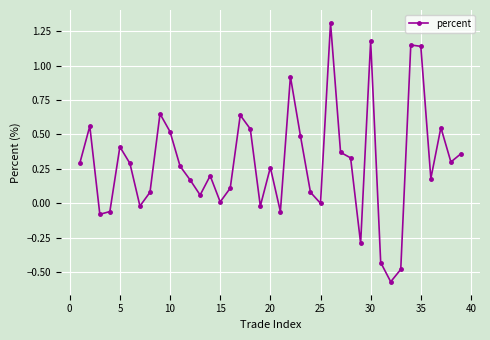

What is the difference between the maximum and minimum values?

1.9